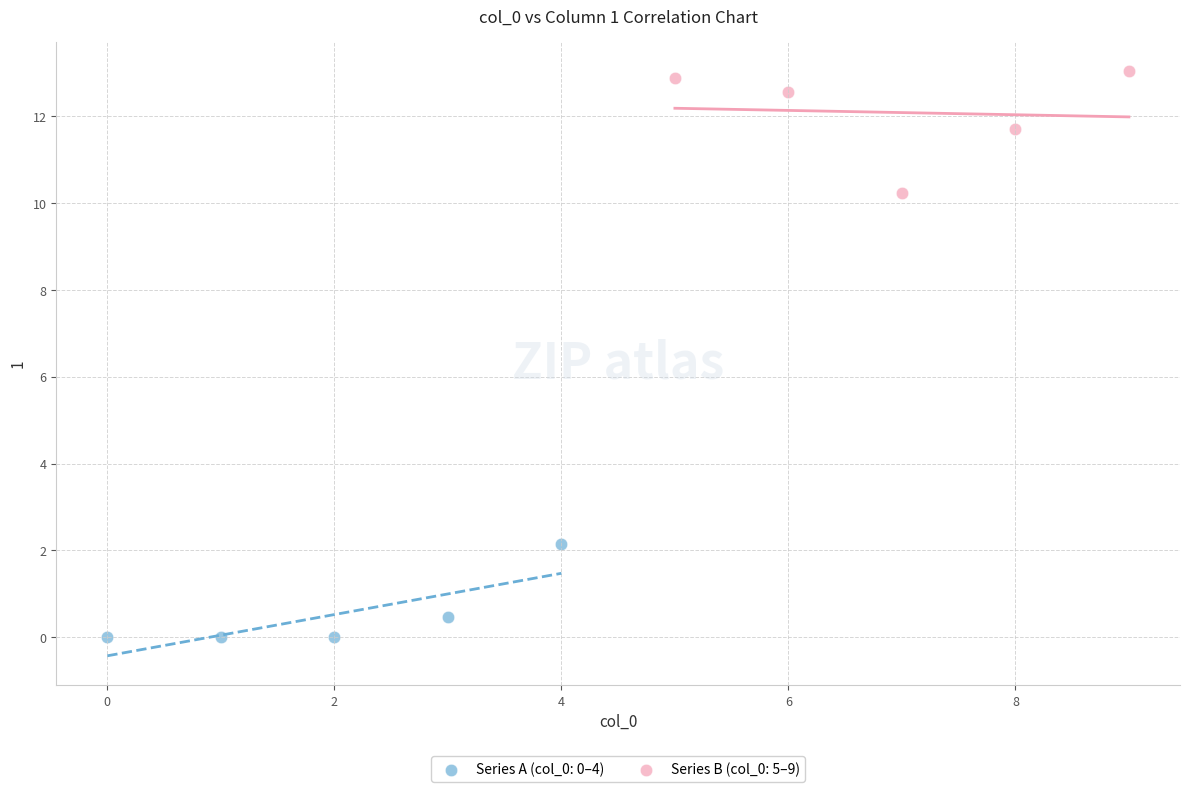

Which series contains the lowest Y value?

Series A (col_0: 0–4)